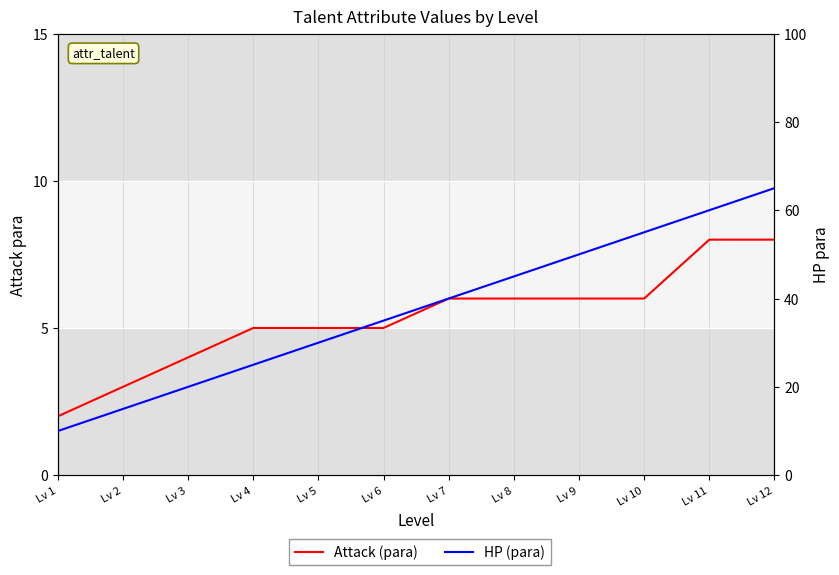

Reading left to right, transcribe all the data shown in this chart.

Attack (para): 2	3	4	5	5	5	6	6	6	6	8	8
HP (para): 10	15	20	25	30	35	40	45	50	55	60	65